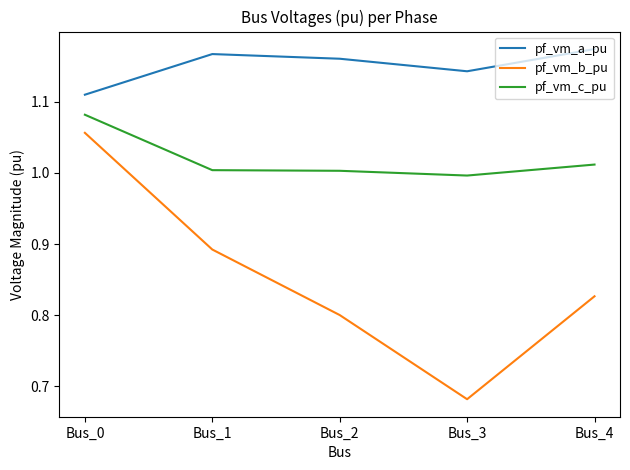

Does the chart display data point markers on the line(s)?

No